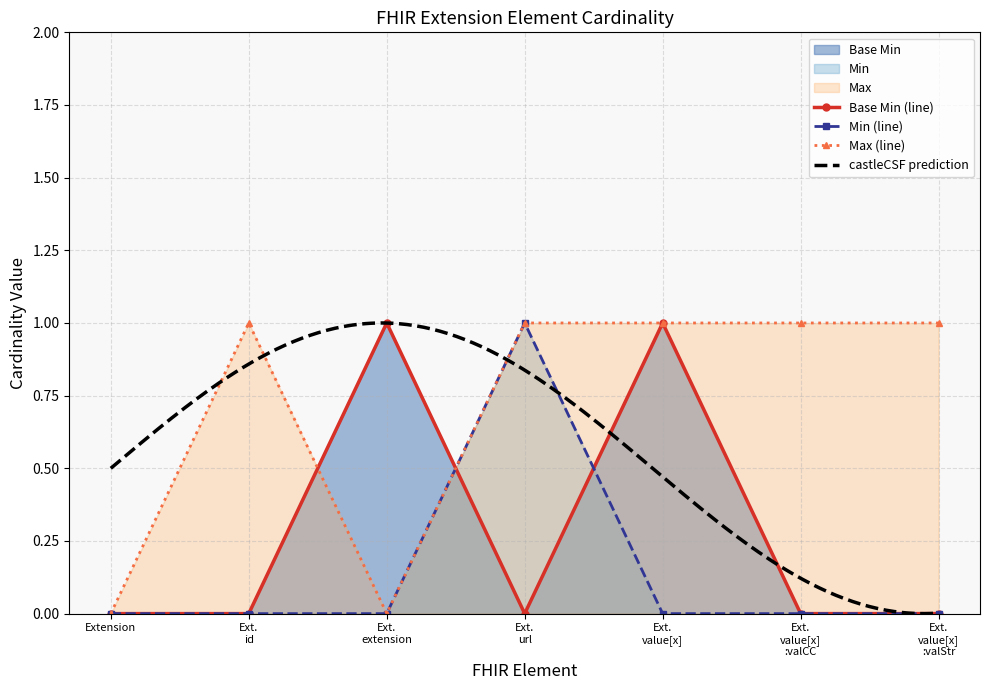

Between Extension and Ext. value[x], which is larger?

Ext. value[x]